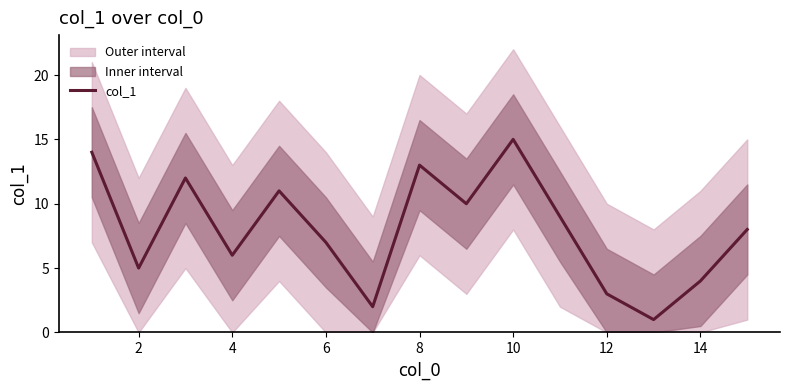

What is the smallest value displayed?

1